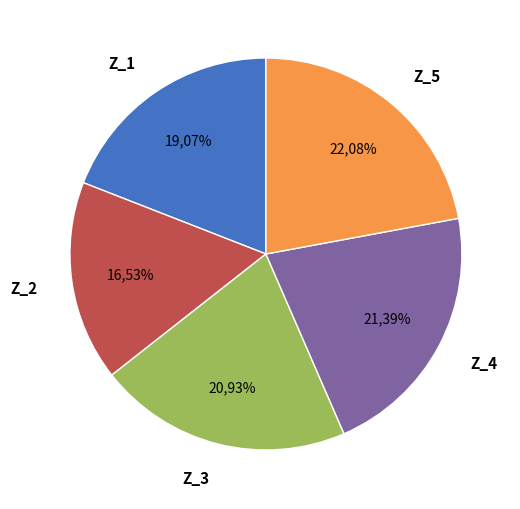

Is there a majority slice in this chart?

No